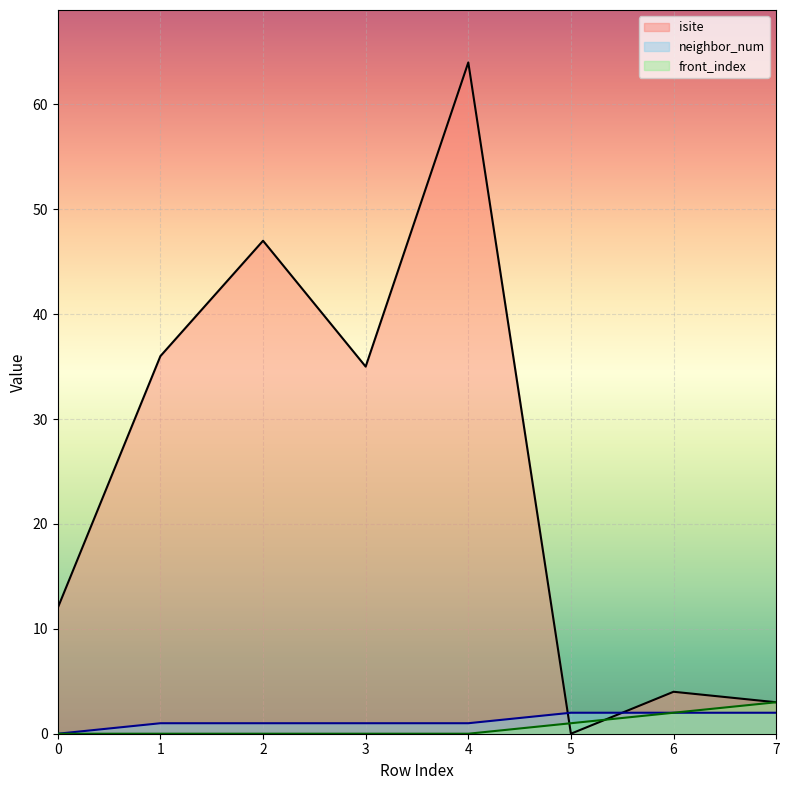

Which series has the largest total across all categories?

isite